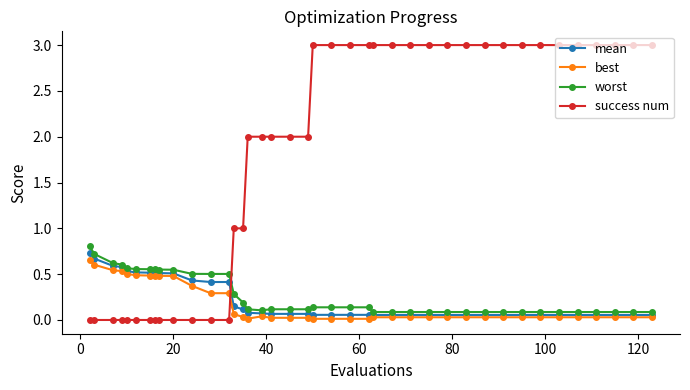

What is the average value of the mean series?

0.2